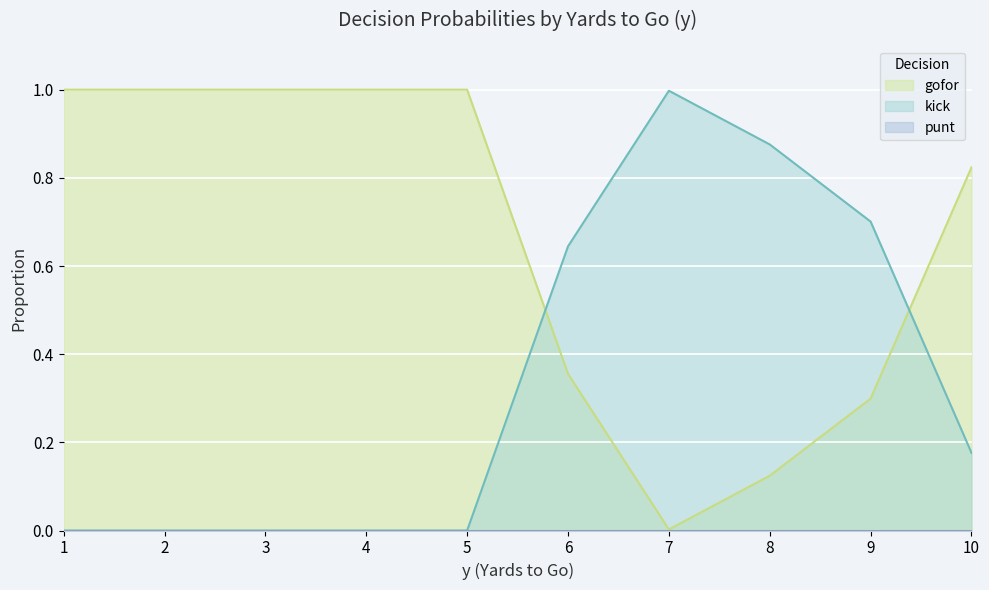

What is the total value across all series at 3?

1.0